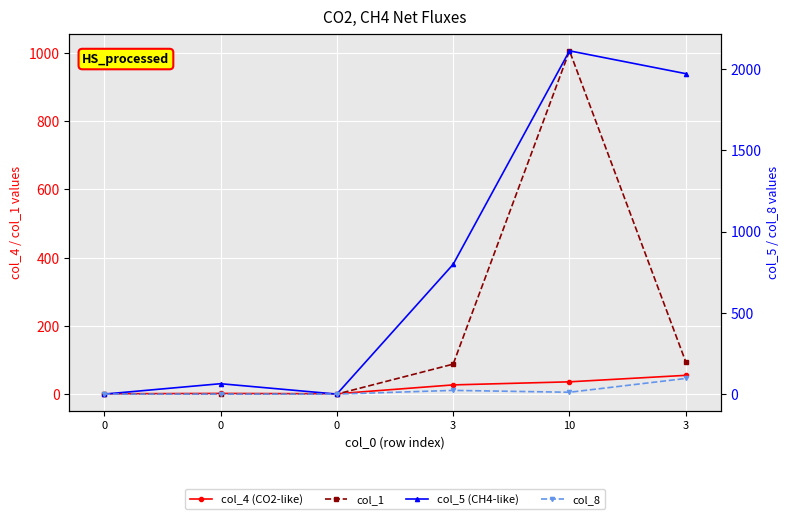

Reading left to right, what are all the values shown in this chart?

col_4: 1.0	2.0	1.0	27.0	36.0	55.0
col_1: 0.0	0.0	0.0	87.8	1005.7	94.0
col_5: 0.0	64.0	0.0	798.3	2111.3	1970.8
col_8: 0.0	0.0	0.0	22.9	11.4	96.3